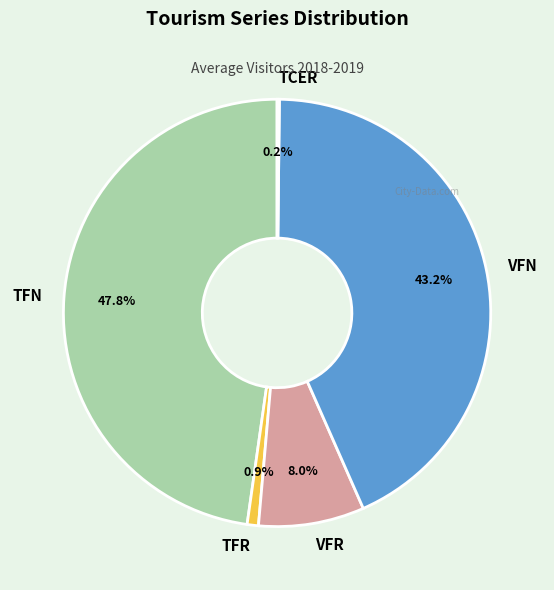

Approximately how many times larger is the value at VFR compared to TFR?

9.4